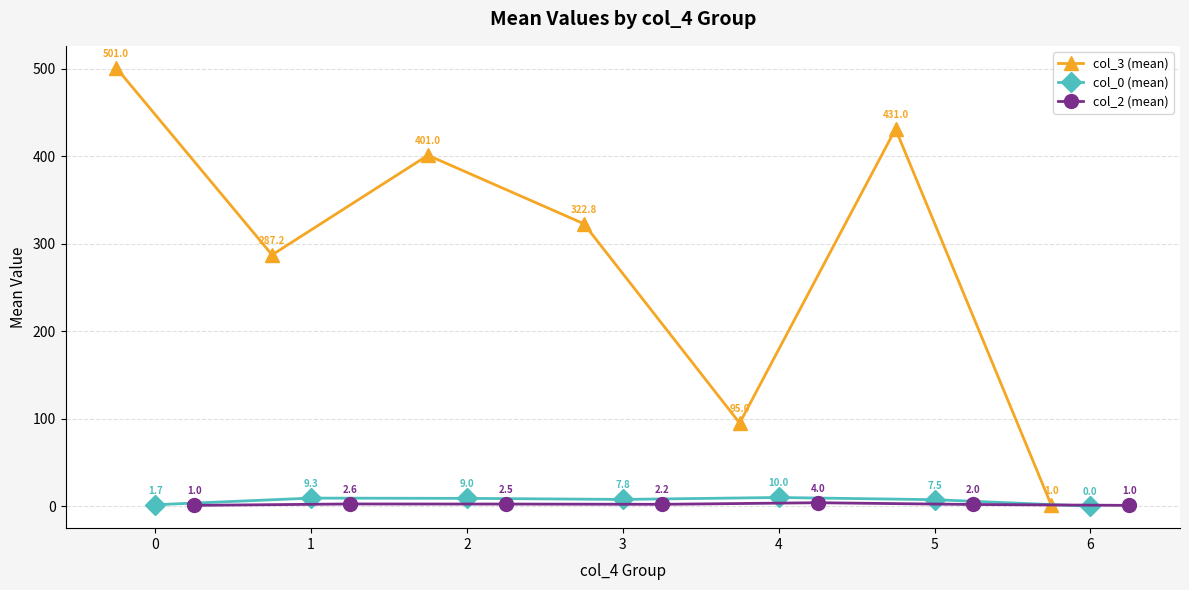

At which label does col_0 (mean) reach its peak?

4